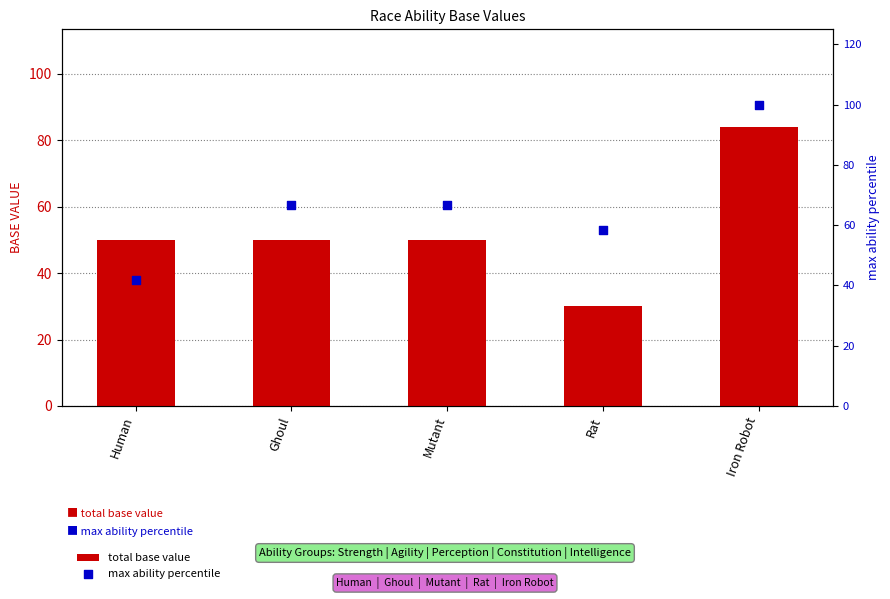

What is the total value across all series at Mutant?

116.7